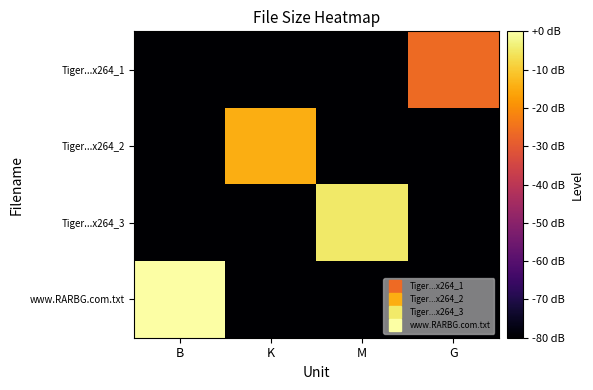

What is the minimum value shown in the chart?

-153.1